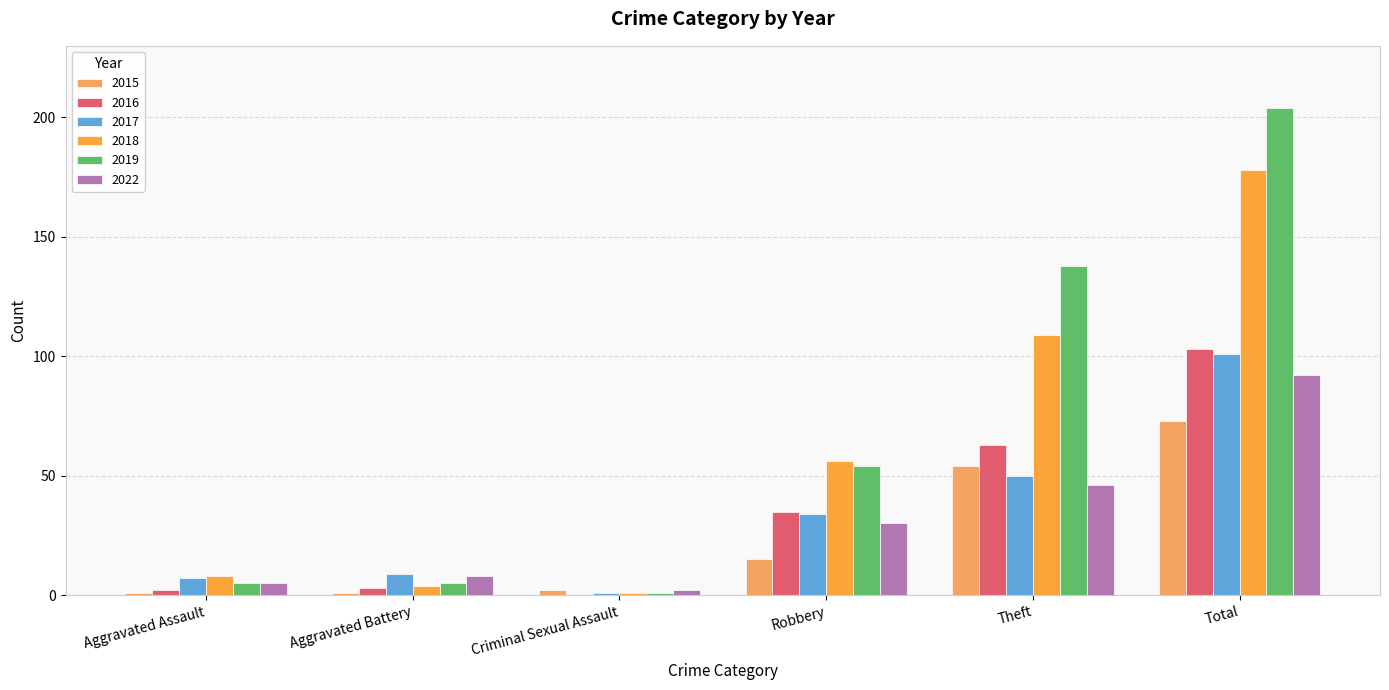

The 2016 series shows 5 at Aggravated Battery. True or false?

False